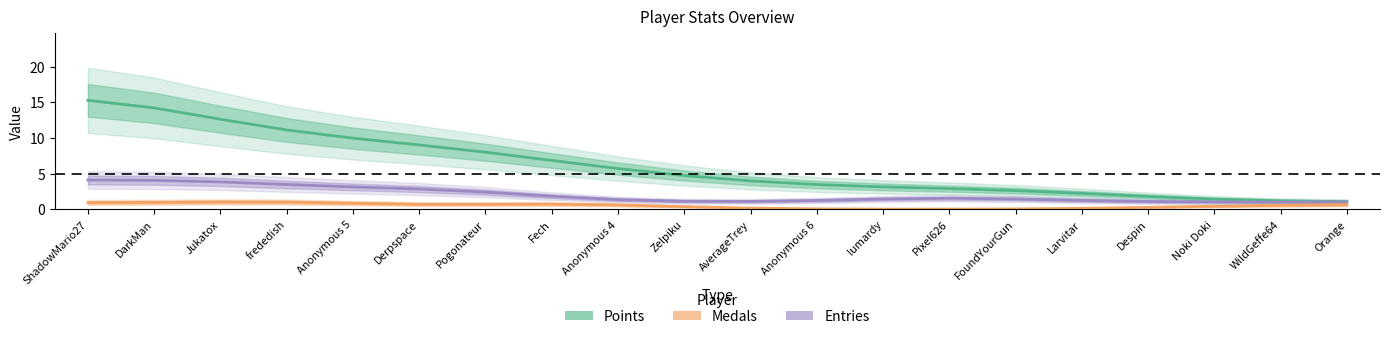

Count the Medals values in the range 0 to 1.

19